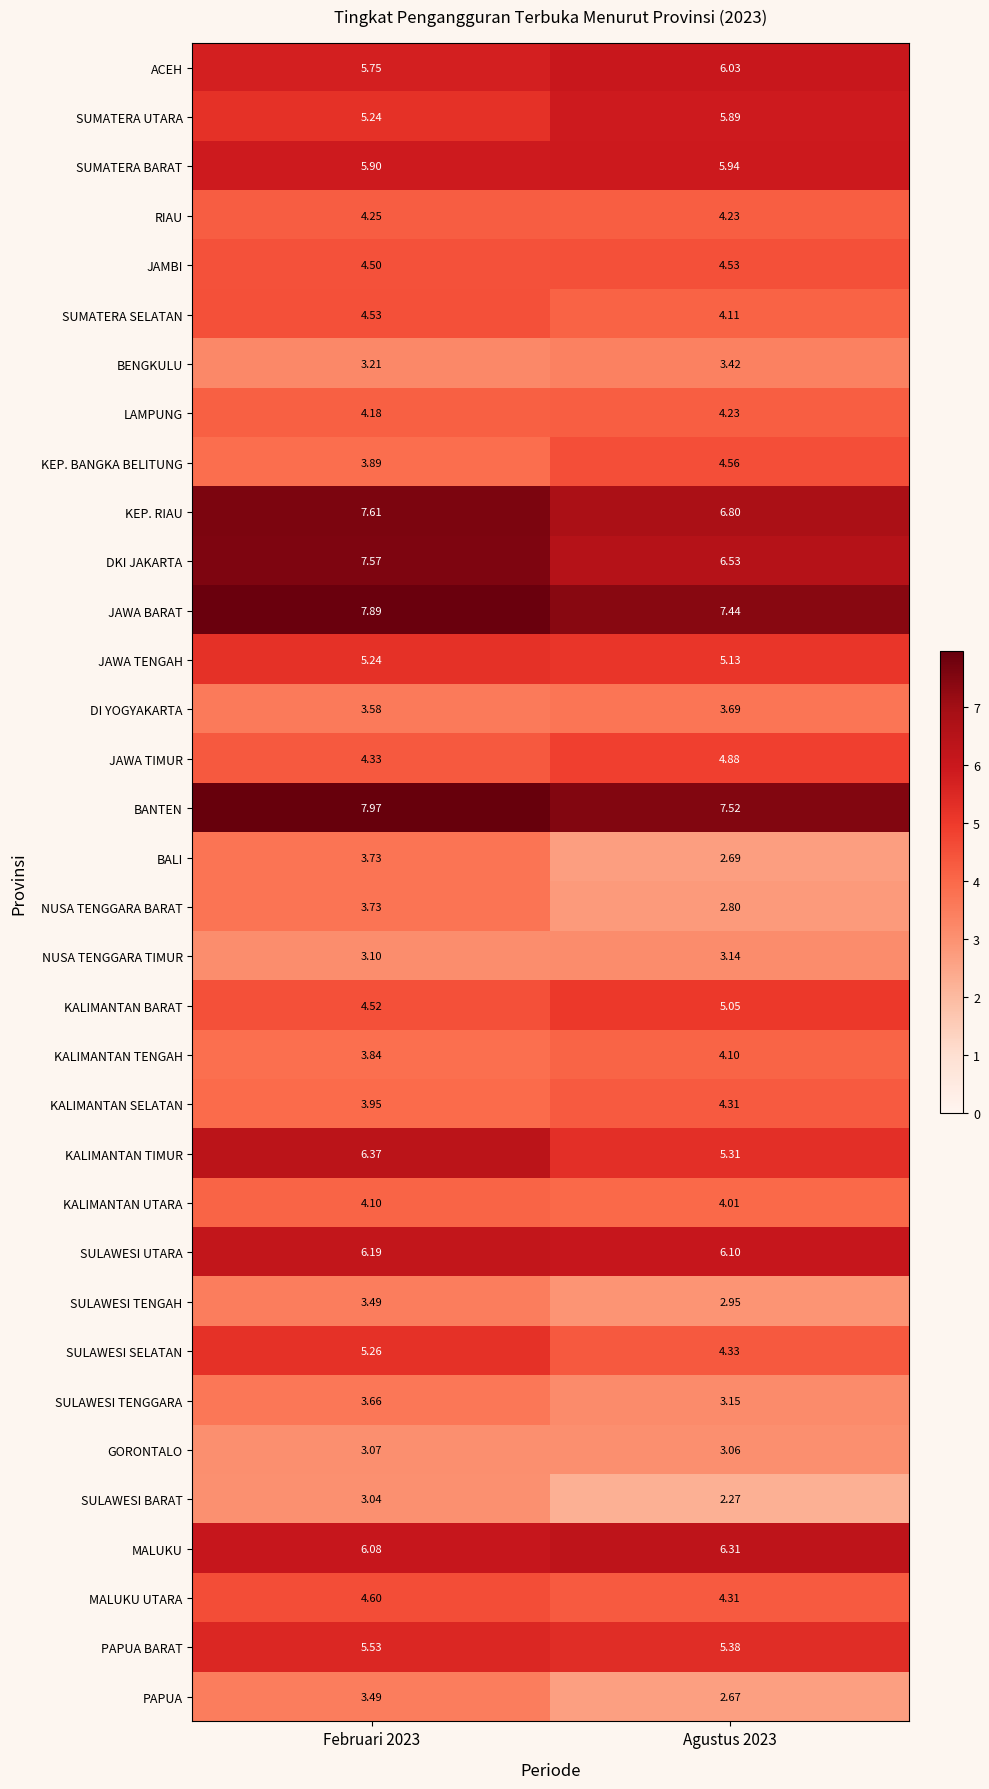

Which series has the largest total across all categories?

BANTEN